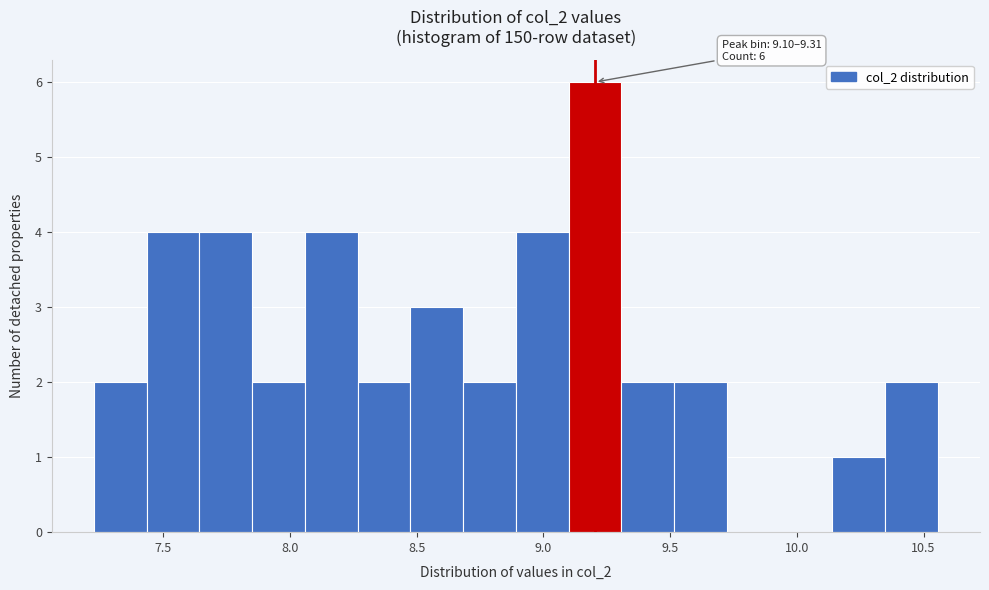

Which range on the x-axis has the tallest bar?

9.10 to 9.30